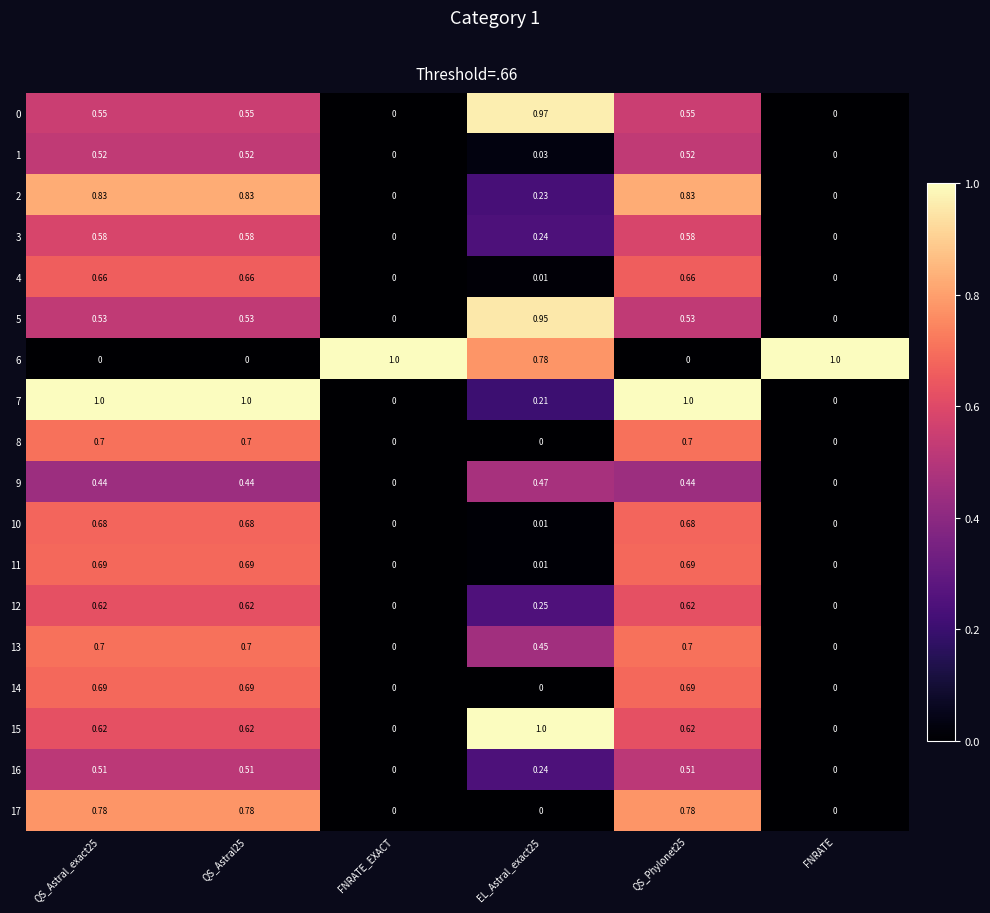

What is the maximum value shown in the chart?

1.0